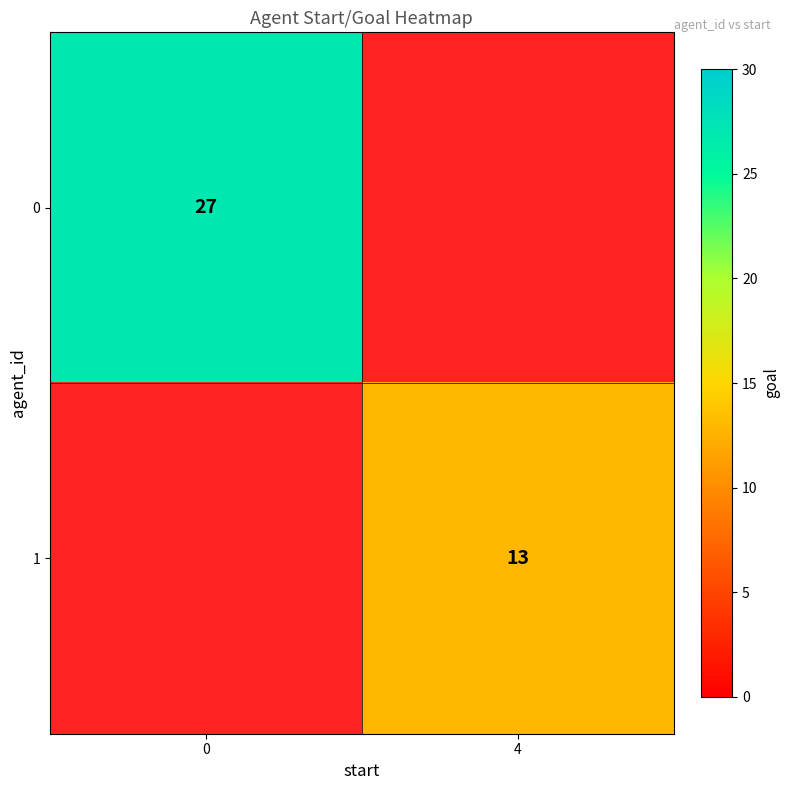

True or false: 1 has a value of 13 at 4.

True